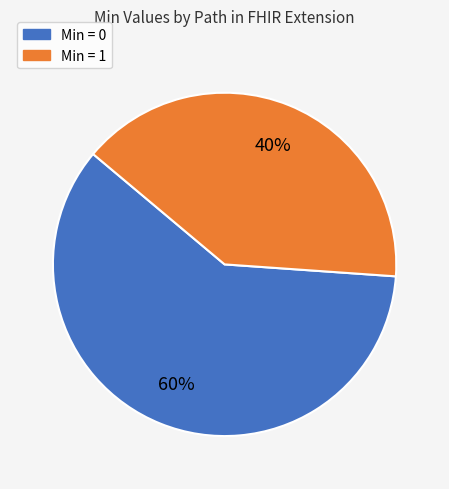

How many slices are in this pie chart?

2